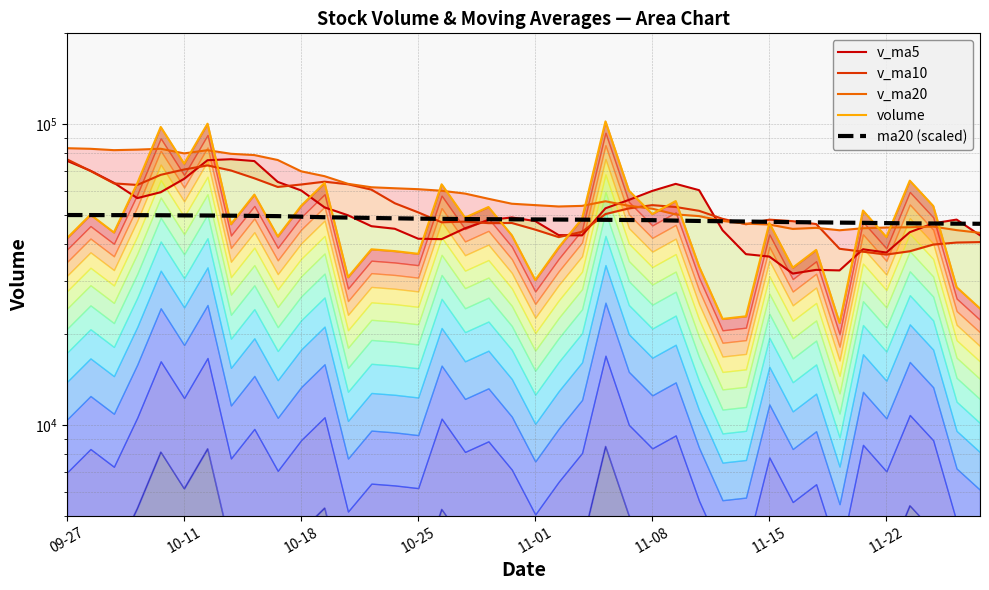

Reading right to left, what are all the values shown in this chart?

v_ma5: 42694.9	48135.0	46763.0	43711.9	37411.0	38358.5	32636.8	32771.5	31857.2	36285.4	36957.0	44382.1	60277.0	63256.2	59941.5	55957.4	52472.8	42672.2	42746.6	47578.4	48929.0	47958.5	45030.1	41450.8	41584.3	44872.5	45766.6	49750.7	52854.5	60154.8	64217.2	75305.4	76372.4	75799.4	65749.0	59343.9	56730.1	63783.0	69930.8	75455.7
v_ma10: 40526.7	40385.9	39767.2	37784.5	36848.2	37657.7	38509.4	46524.3	47556.7	48113.5	46457.2	48427.4	51474.6	53001.4	53759.9	52443.2	50215.7	43851.1	42098.7	44581.3	46900.7	46862.6	47390.4	47152.7	50869.5	54544.8	60536.0	63061.6	64327.0	62951.9	61780.5	66017.8	70077.7	72865.1	70602.4	67780.9	62740.4	63491.7	69831.7	76299.1
v_ma20: 43491.9	44406.7	45620.9	45392.9	45304.1	45050.5	44362.6	45187.7	44827.7	46347.4	46679.0	47645.0	49432.5	50077.0	52314.7	53494.0	55375.8	53456.3	53212.8	53766.6	54340.6	56440.2	58734.1	60008.9	60735.9	61162.8	61638.2	63276.6	67079.4	69625.5	75923.8	78834.2	79616.1	81840.1	79858.8	82738.6	82190.3	81861.1	82713.6	83089.8
volume: 24385.4	28708.0	53428.7	64824.4	42127.9	51586.2	21847.8	38173.0	33320.2	46865.3	22977.8	22521.2	33601.6	55461.0	50223.2	60103.2	101996.2	48497.2	38887.8	30302.8	42680.0	52993.0	48869.2	63046.8	37055.9	37827.8	38350.6	30973.0	63714.0	53497.0	42298.6	58270.9	46492.2	100215.0	73809.2	97739.5	63606.1	43627.4	49962.9	41783.5
ma20 (scaled): 46618.0	46657.0	46722.0	46774.0	46852.0	46956.0	47034.0	47125.0	47216.0	47307.0	47424.0	47528.0	47632.0	47775.0	47918.0	47983.0	48048.0	48100.0	48152.0	48191.0	48230.0	48282.0	48334.0	48412.0	48477.0	48607.0	48737.0	48880.0	49010.0	49218.0	49426.0	49517.0	49595.0	49660.0	49699.0	49764.0	49803.0	49803.0	49829.0	49842.0